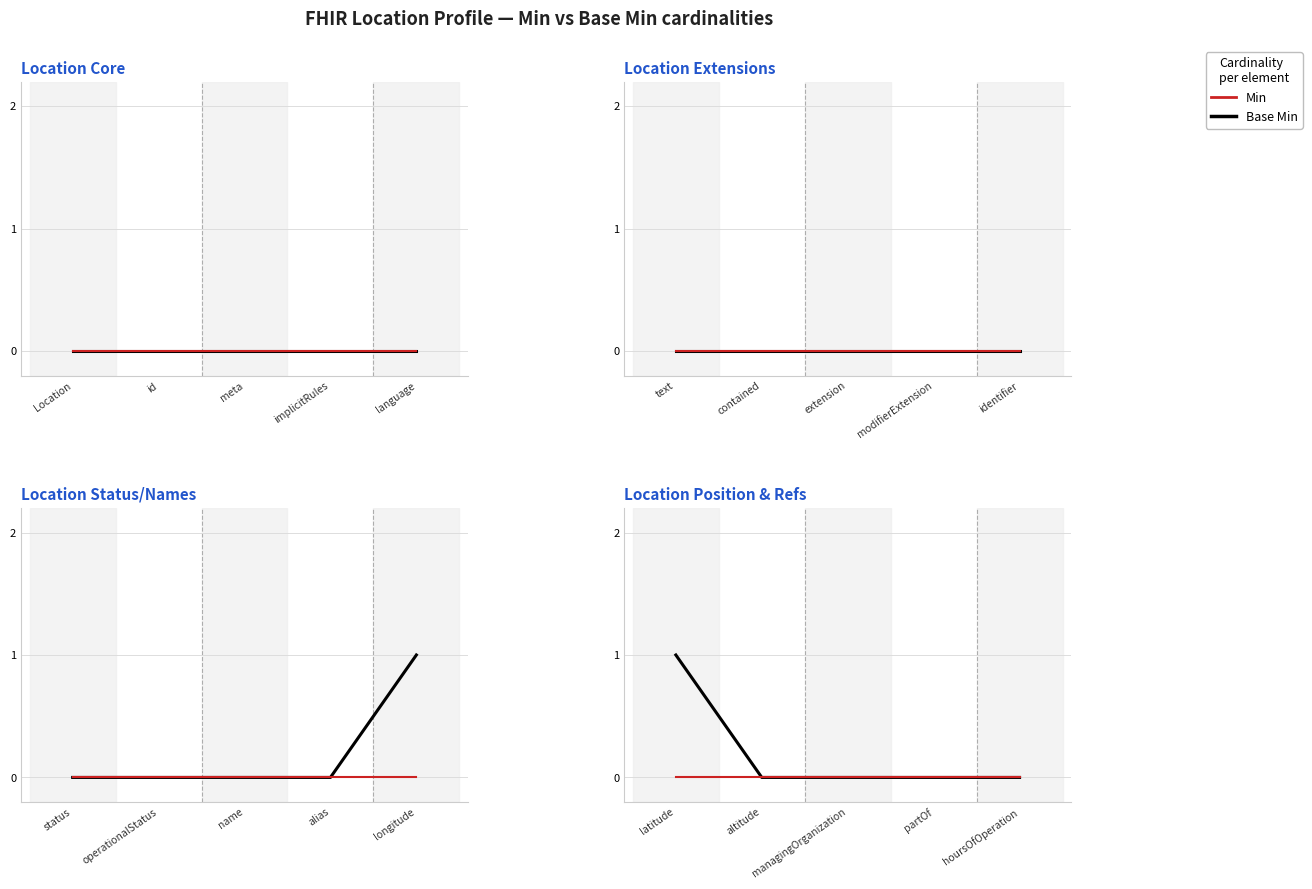

What is the label of the 3rd point from the right?

managingOrganization